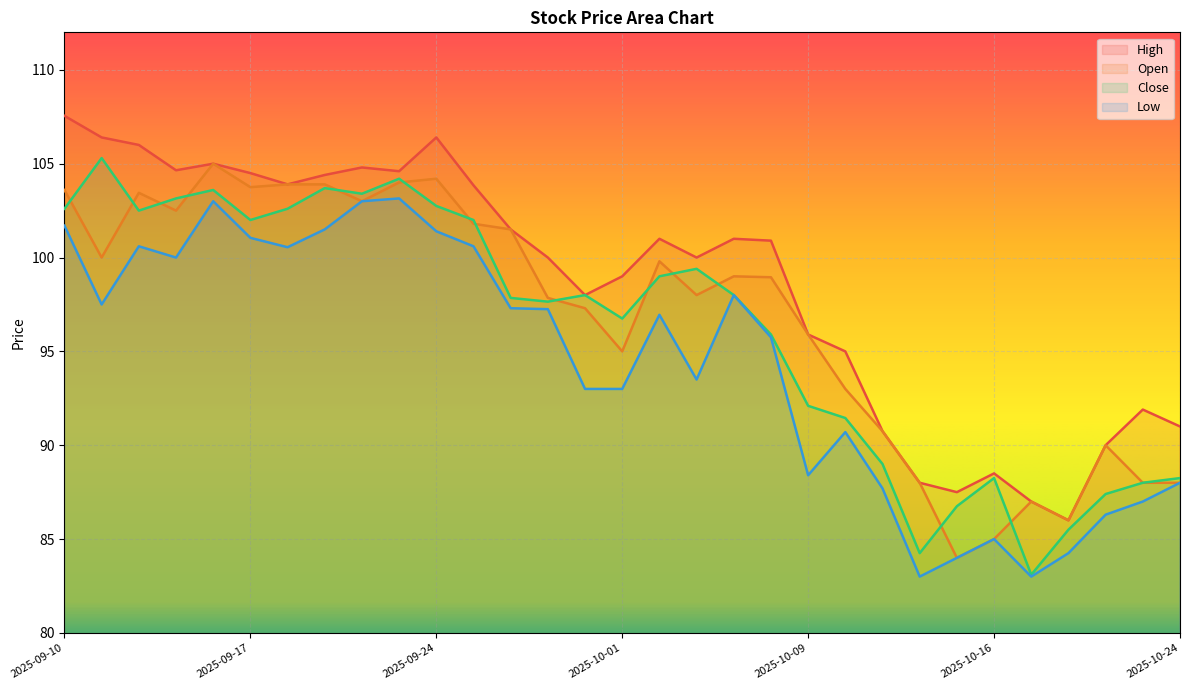

What position from the right is 2025-09-22?

23